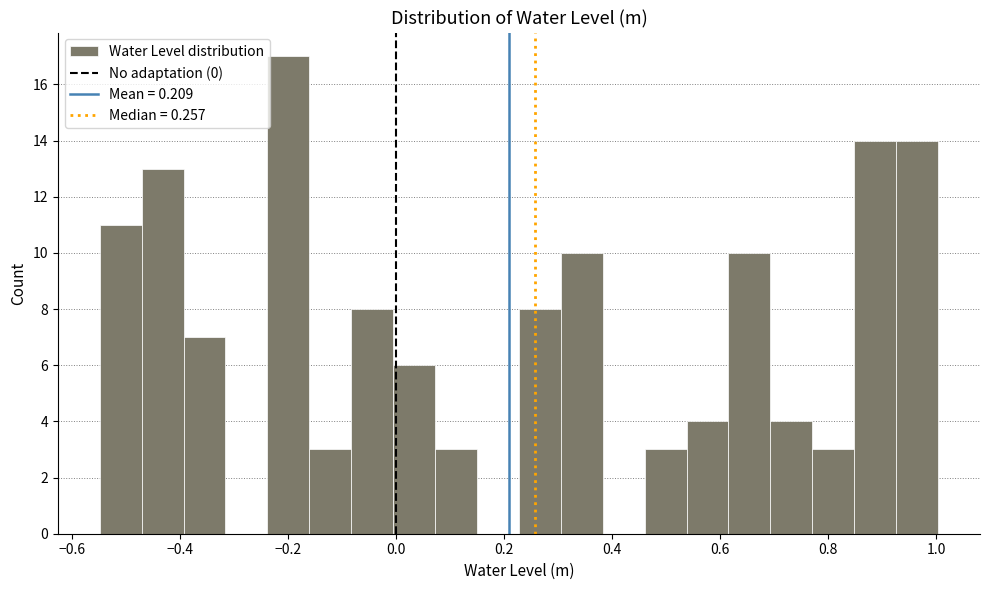

Around what value on the x-axis is the tallest bar? Give the approximate position of its centre, as read against the axis.

-0.20